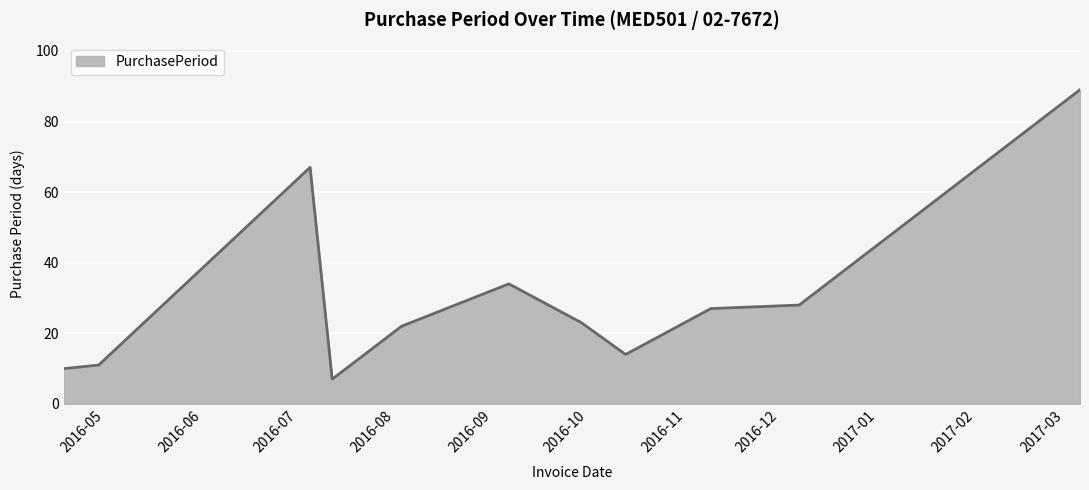

What is the smallest value displayed?

7